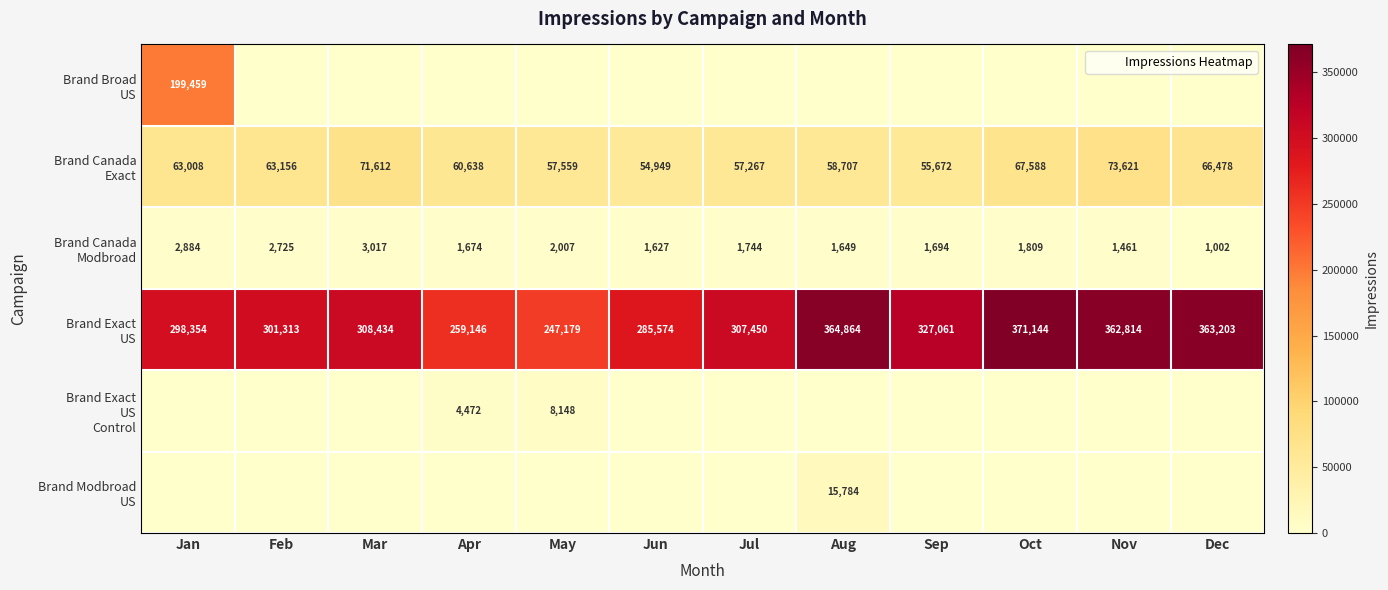

What is the spread (max minus min) of values at May?

247179